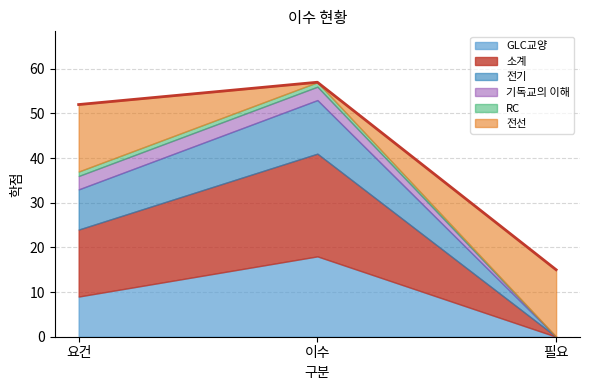

Which series changed the most between 요건 and 이수?

전선